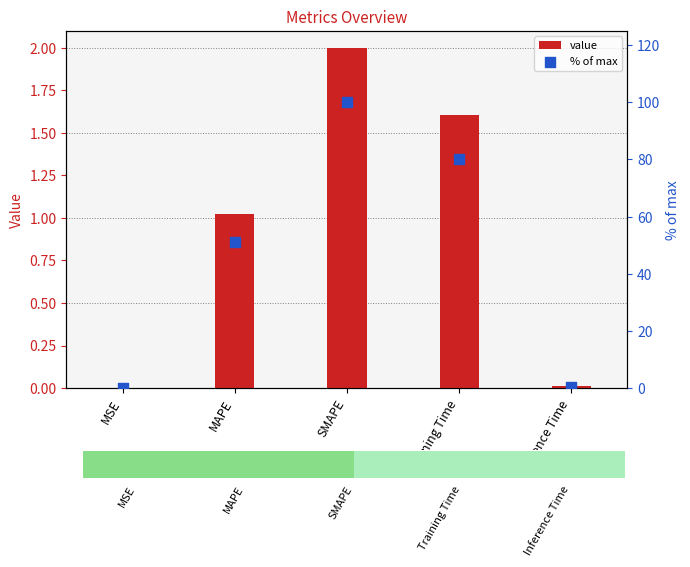

Which series contains the lowest Y value?

value